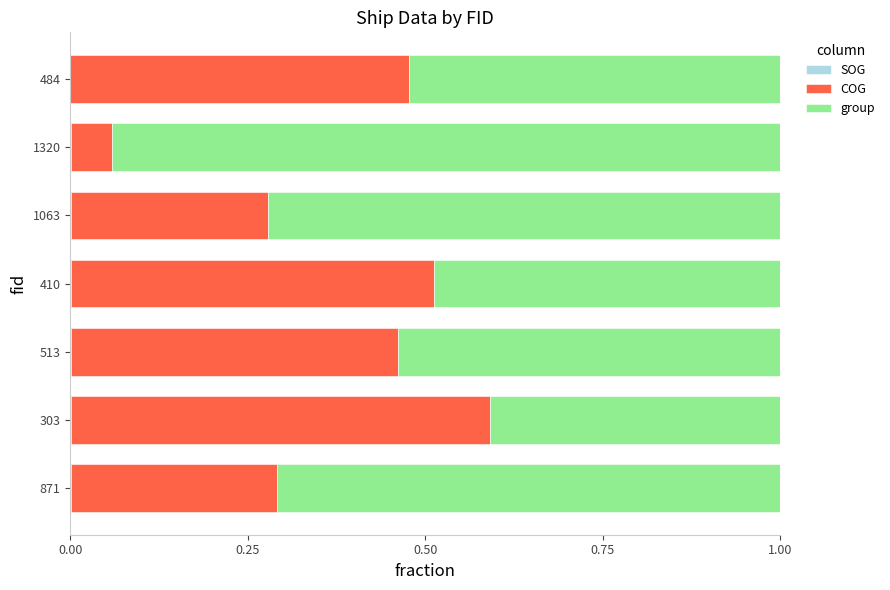

What is the value of the COG bar at the 2nd from the left?

0.6